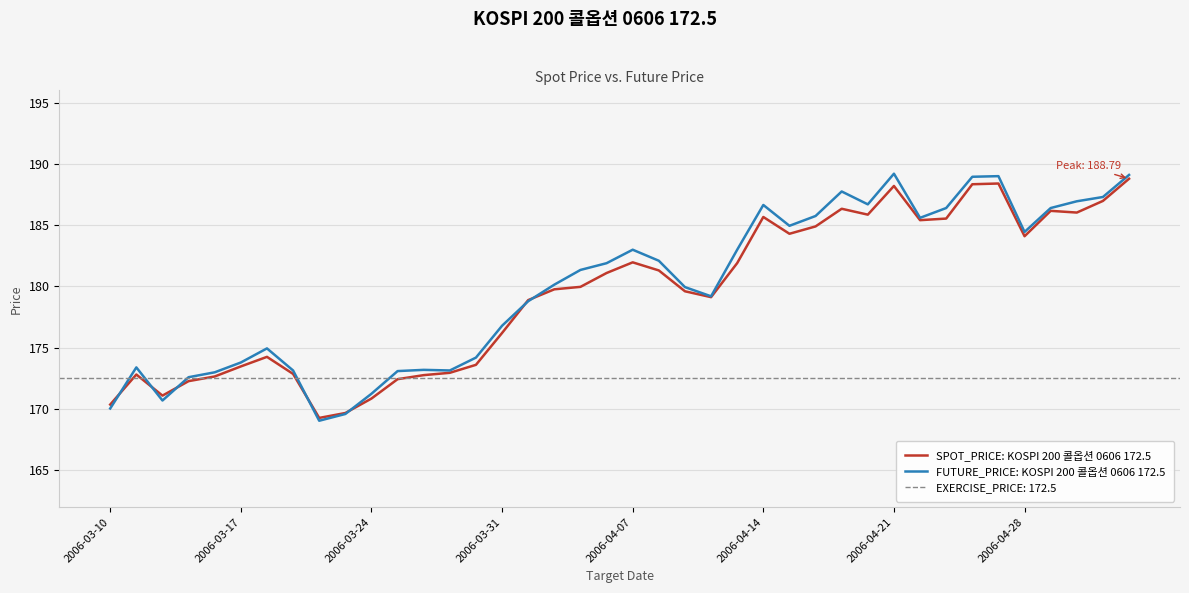

What is the average value of the SPOT_PRICE: KOSPI 200 콜옵션 0606 172.5 series?

179.4